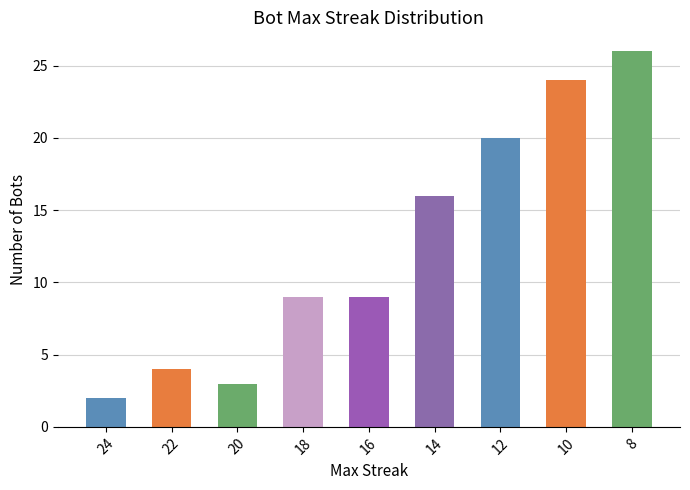

Which label corresponds to the smallest value in the chart?

24